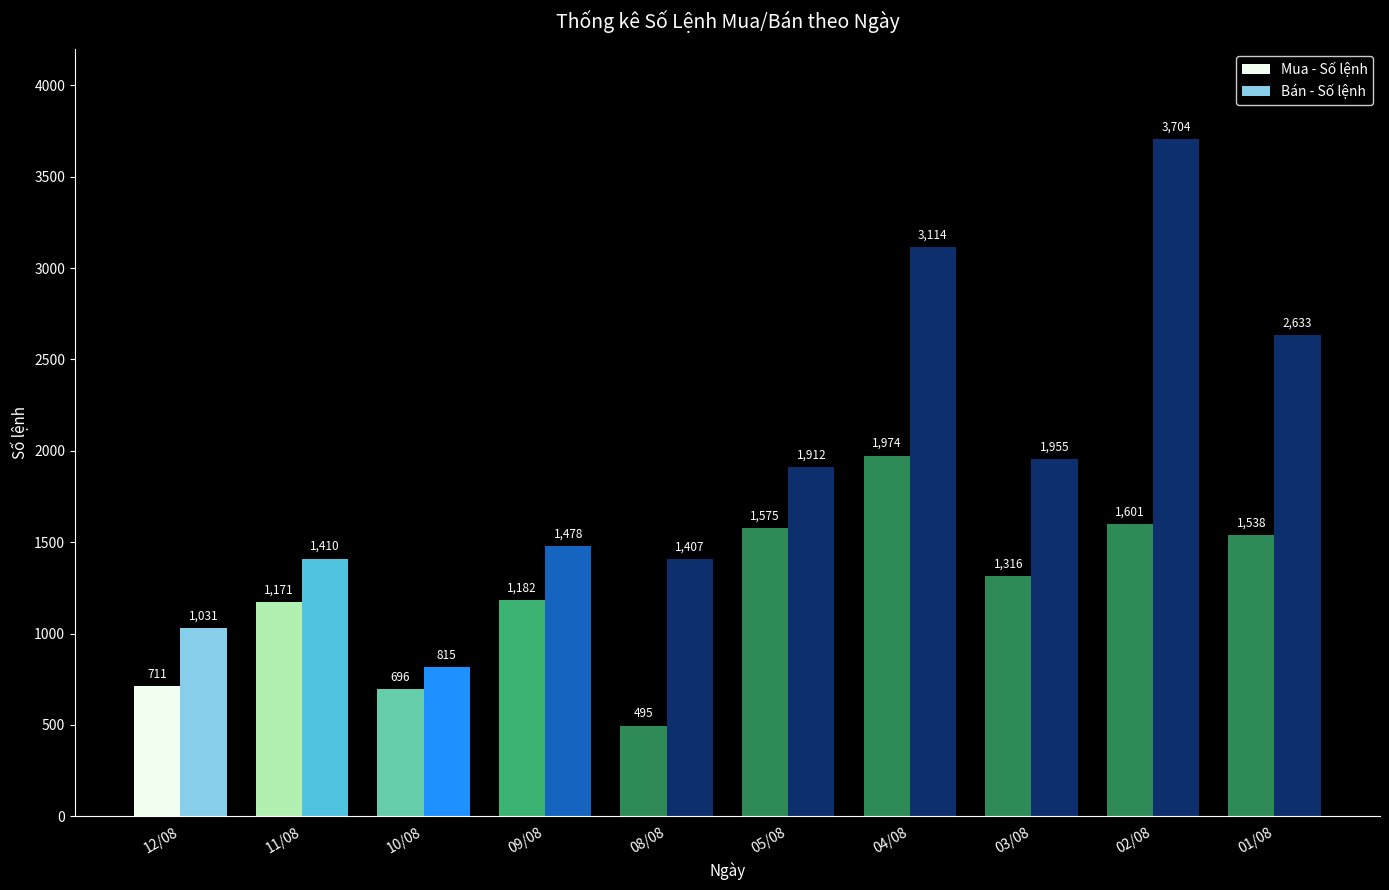

What is the sum of all Bán - Số lệnh values?

19459